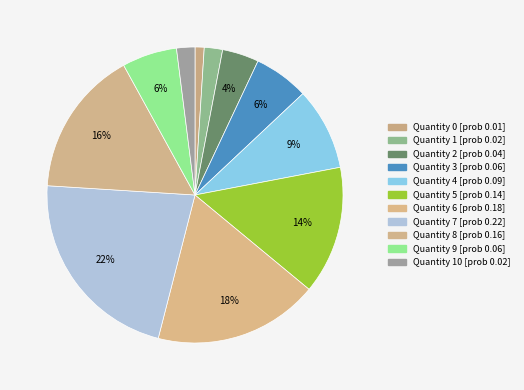

How many segments does this pie chart have?

11